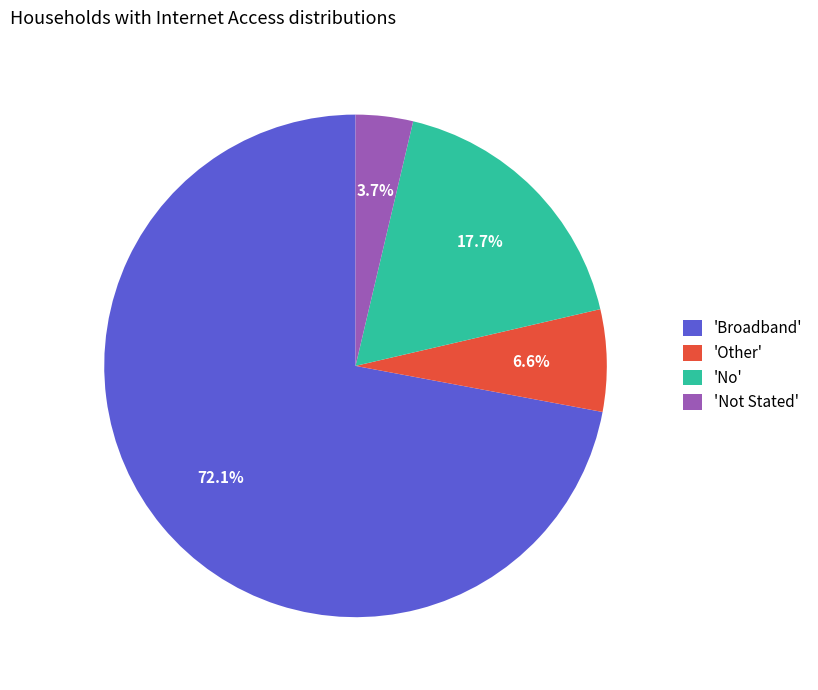

Rank the categories by value from highest to lowest.

'Broadband', 'No', 'Other', 'Not Stated'